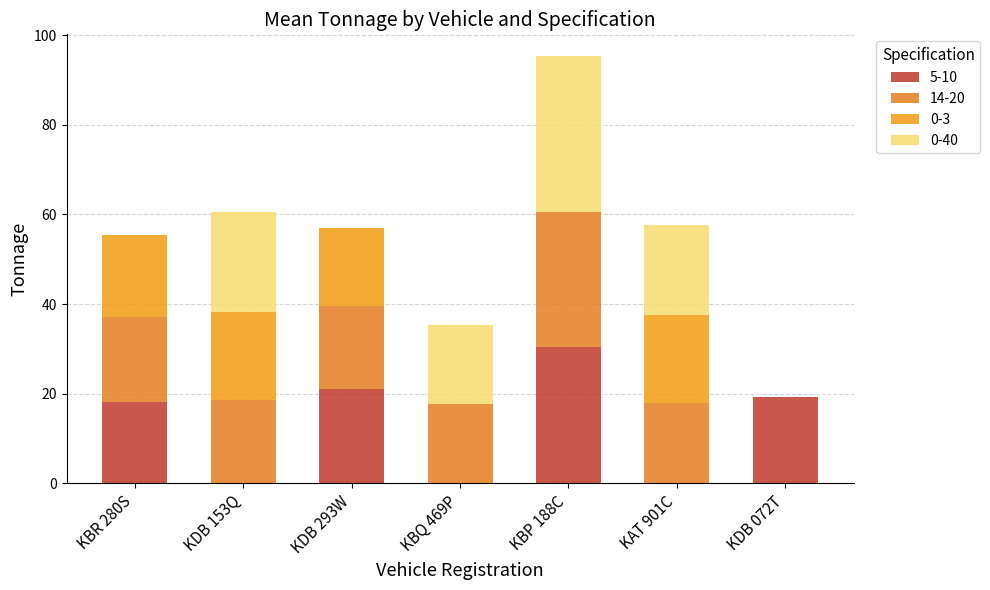

Count the number of categories in the chart.

7